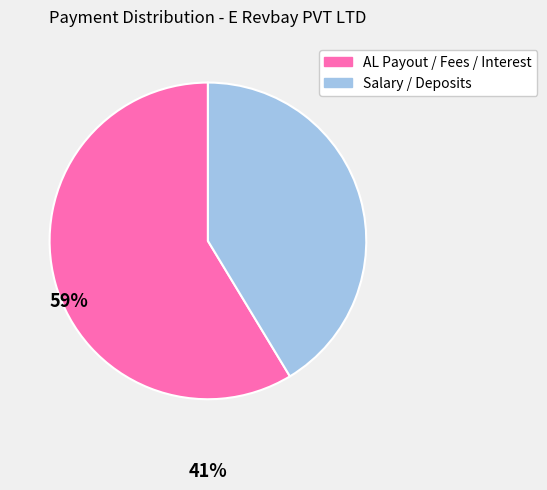

Is there a majority slice in this chart?

Yes